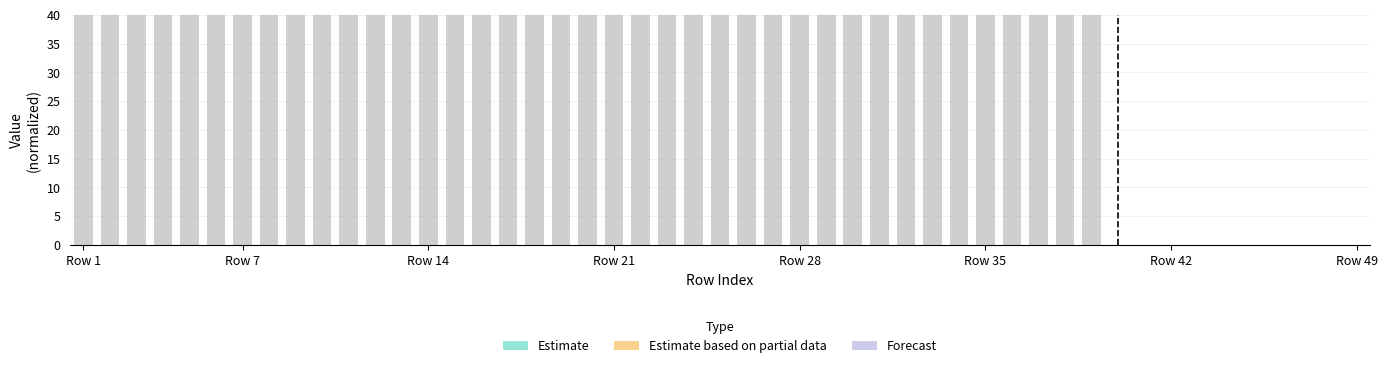

Reading left to right, what are all the values shown in this chart?

237.5	242.5	247.5	252.5	257.5	262.5	267.5	272.5	277.5	282.5	285.0	287.5	290.0	292.5	295.0	295.0	292.5	287.5	280.0	270.0	257.5	240.0	220.0	212.5	220.0	227.5	232.5	237.5	242.5	245.0	247.5	250.0	250.0	250.0	250.0	247.5	247.5	245.0	245.0